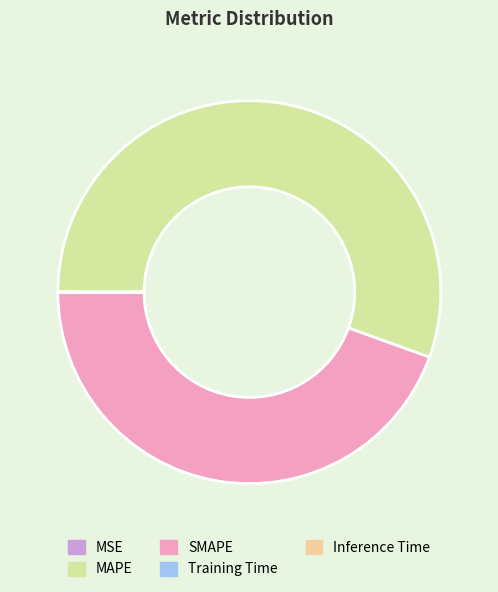

Which slice is the largest?

MAPE